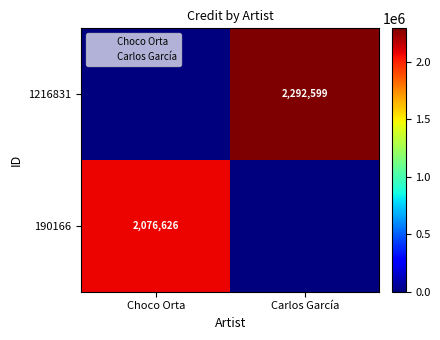

The 1216831 series shows 2292599 at Carlos García. True or false?

True